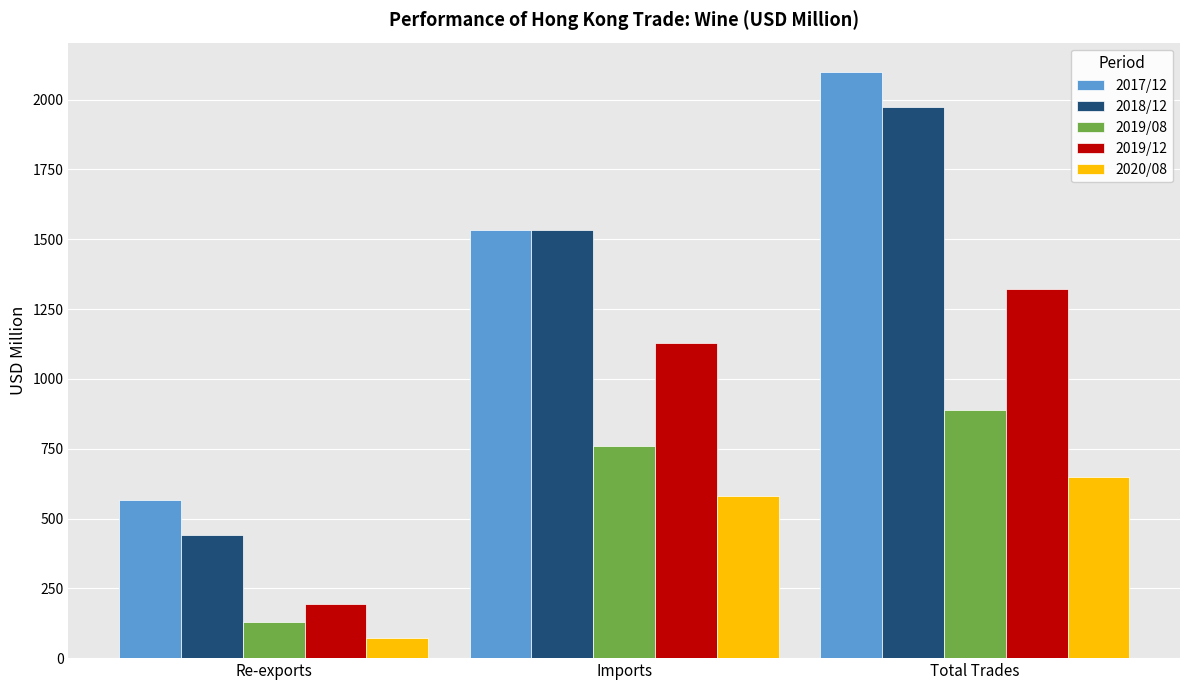

Does the chart contain stacked bars?

No